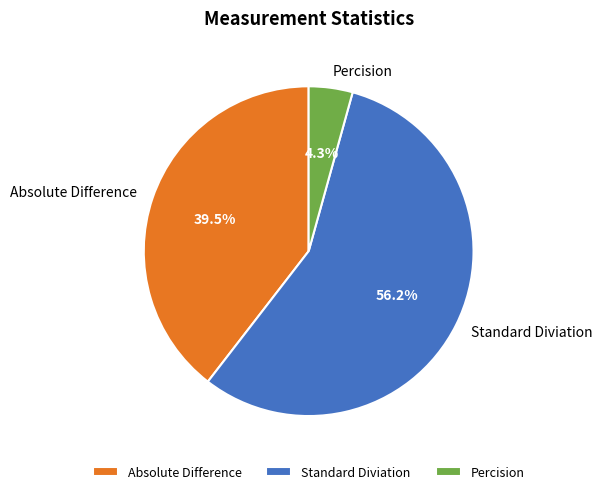

How many segments does this pie chart have?

3